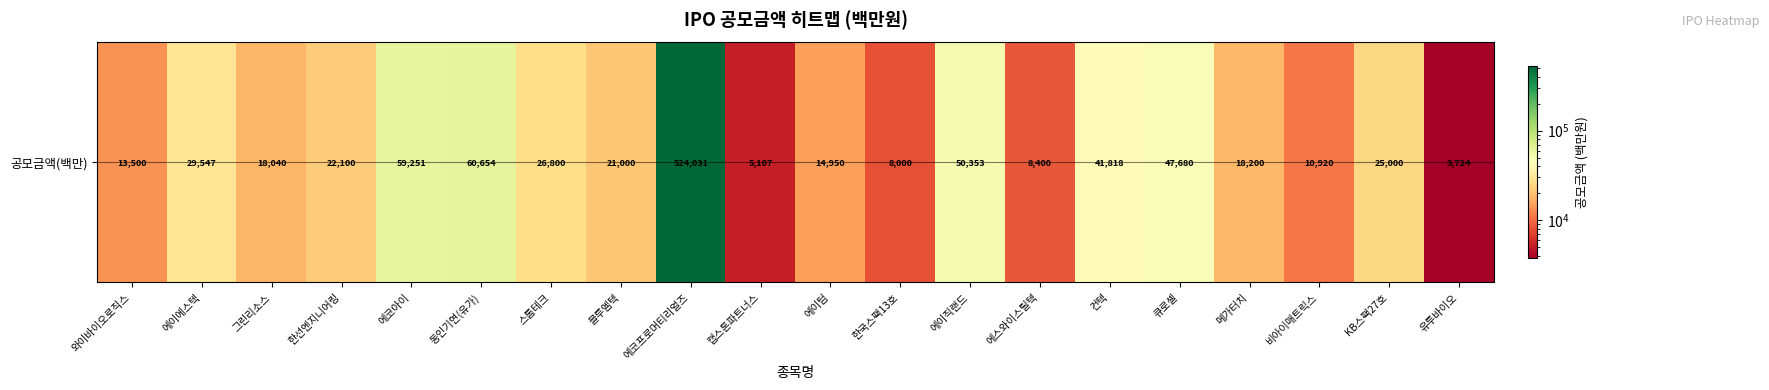

Which category has the lowest value across all series?

유투바이오